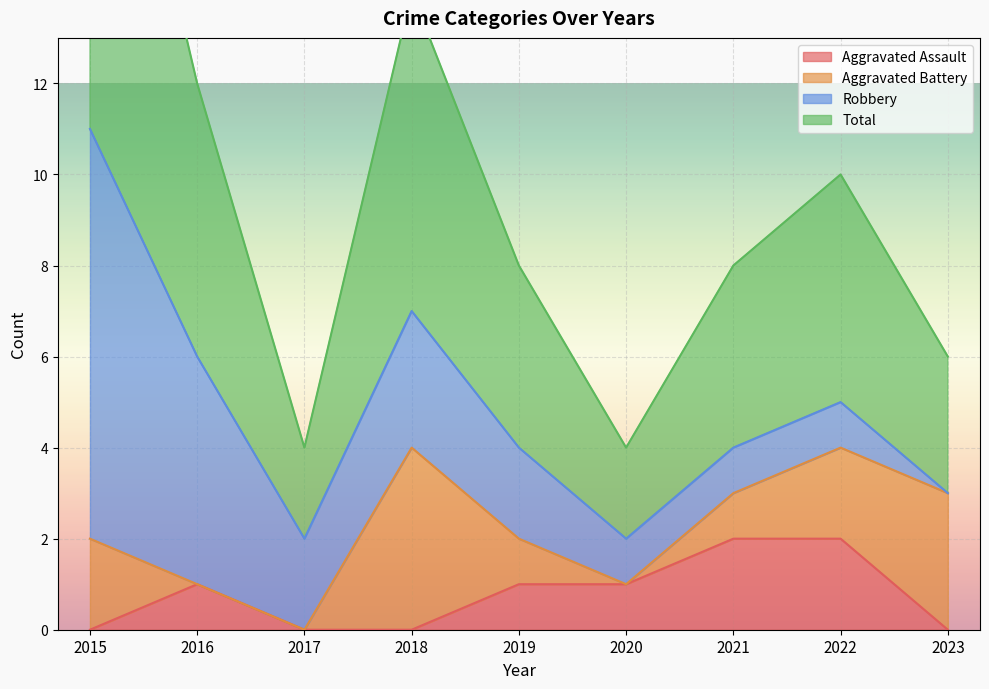

What is the total value across all series at 2015?

11